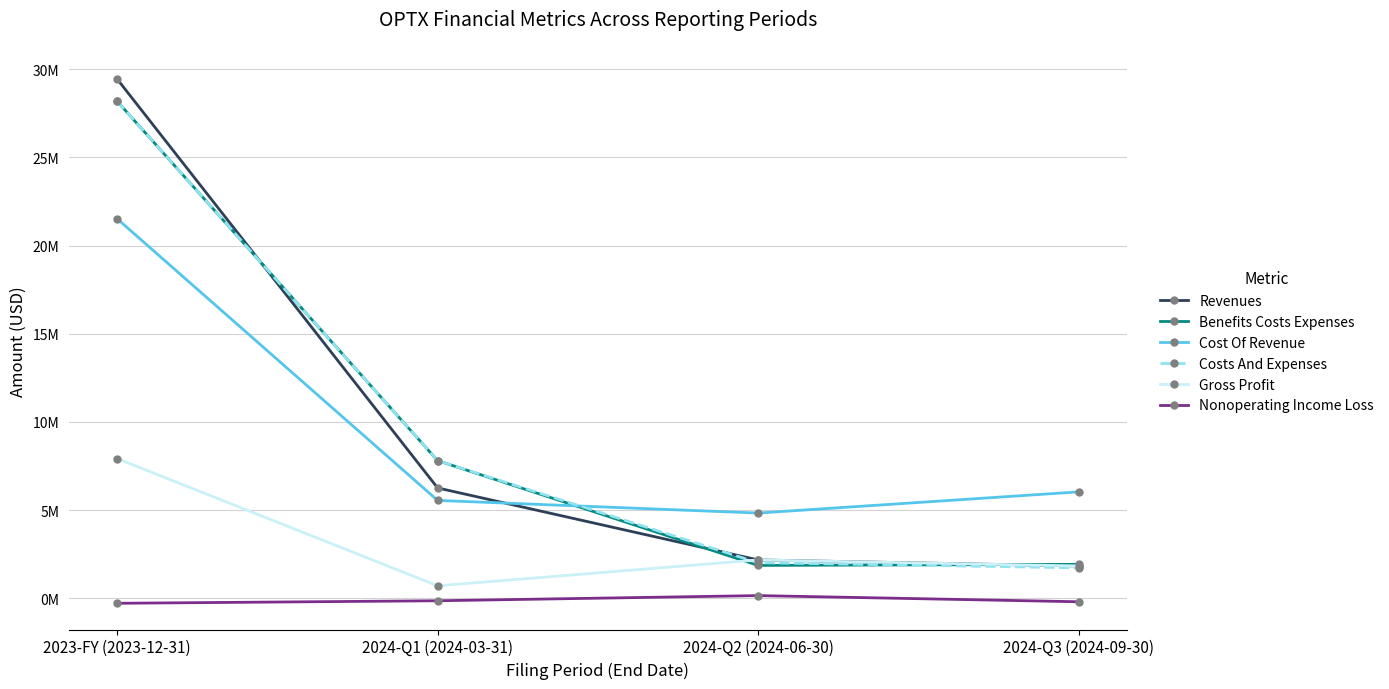

Does the chart have visible grid lines?

Yes